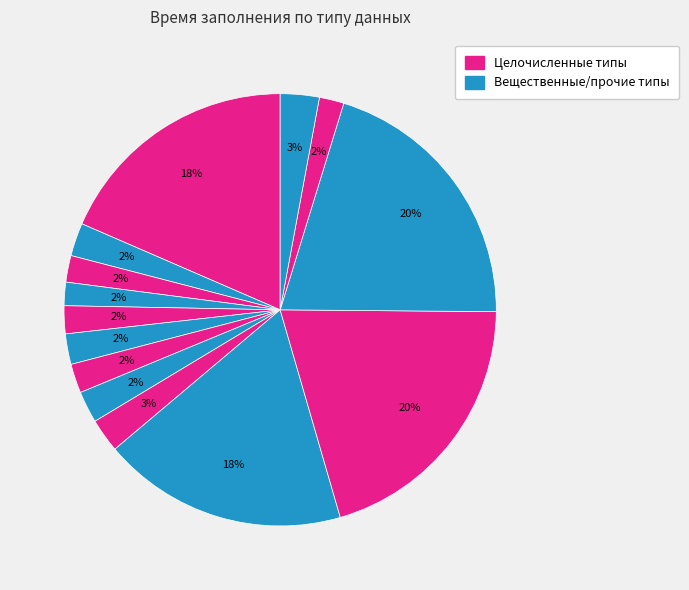

Count the number of slices in the pie.

14